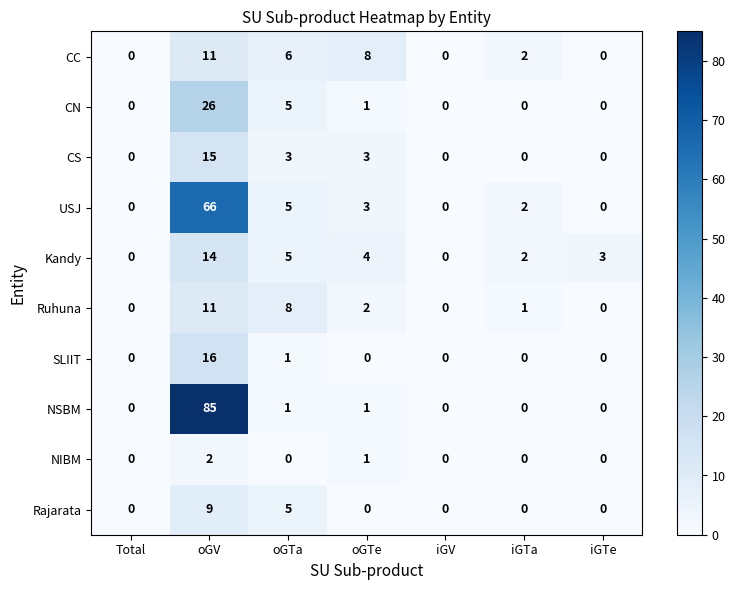

Is it true that NIBM equals -1 at iGTa?

False